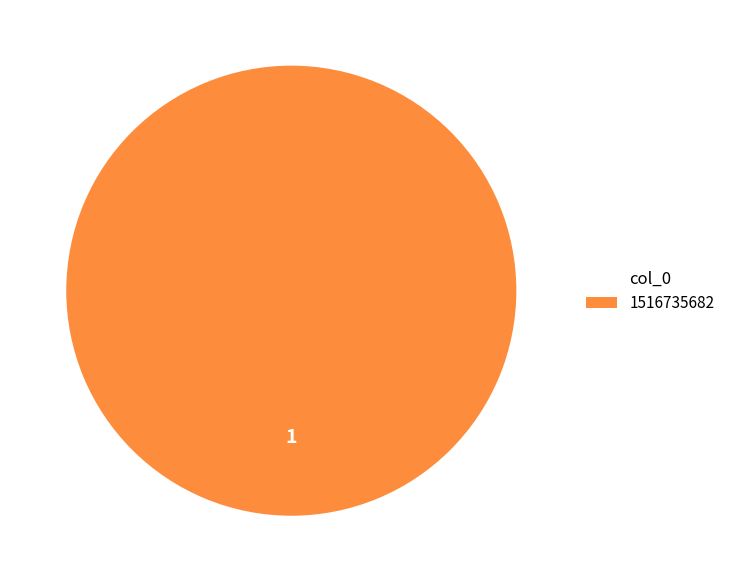

Which category accounts for the majority?

1516735682